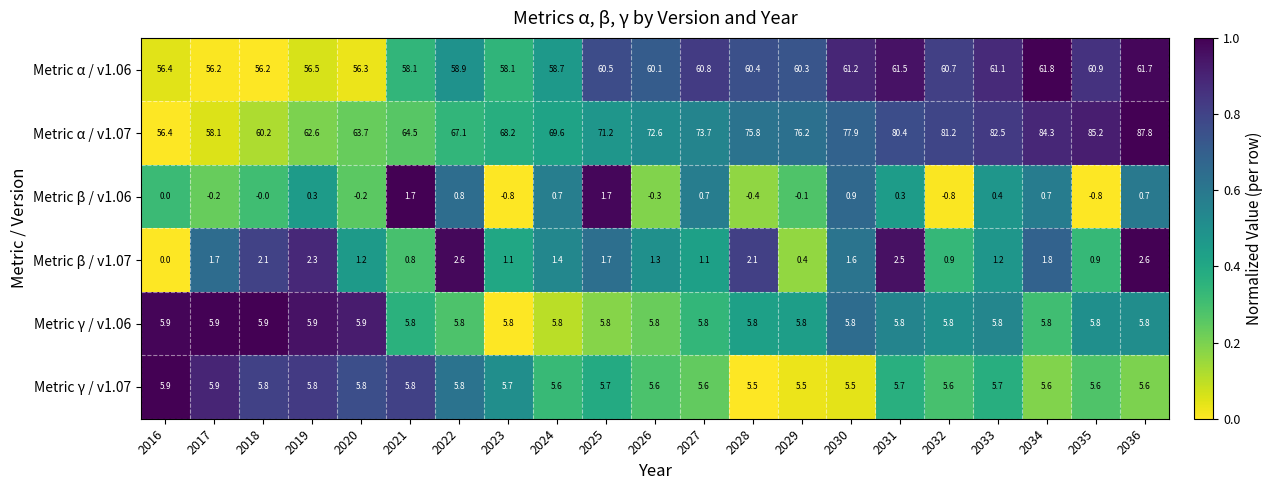

What is the smallest value displayed?

-0.8